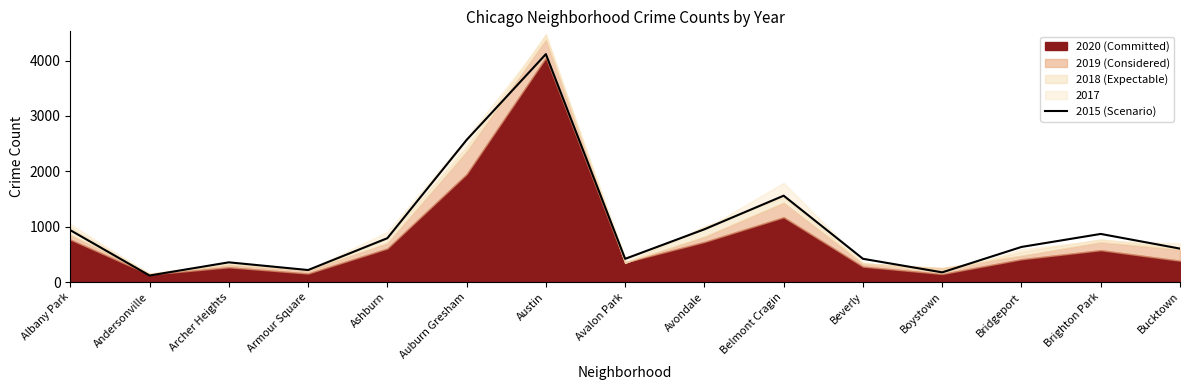

What is the maximum value shown in the chart?

4781